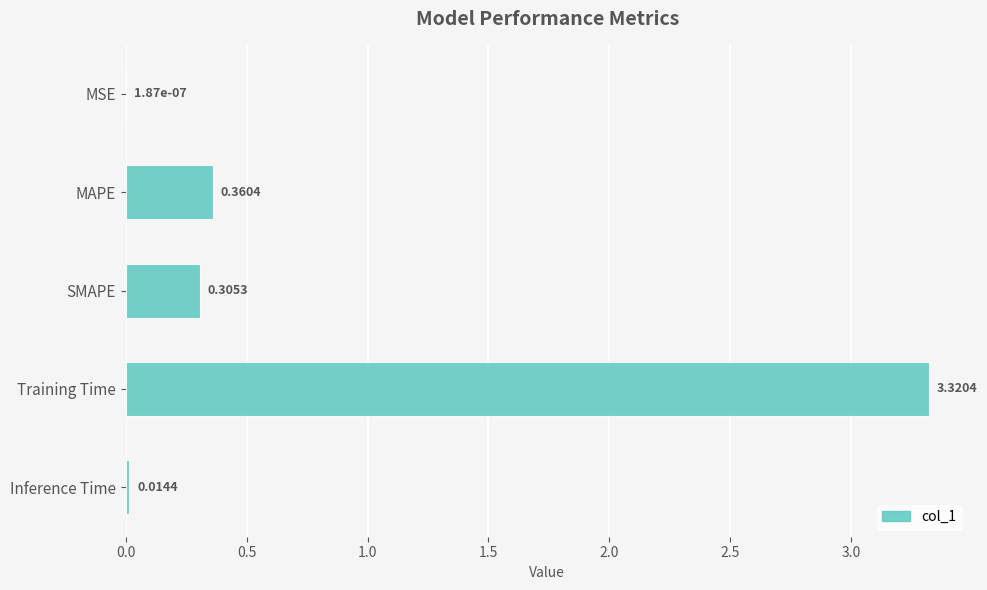

Between MSE and MAPE, which is larger?

MAPE